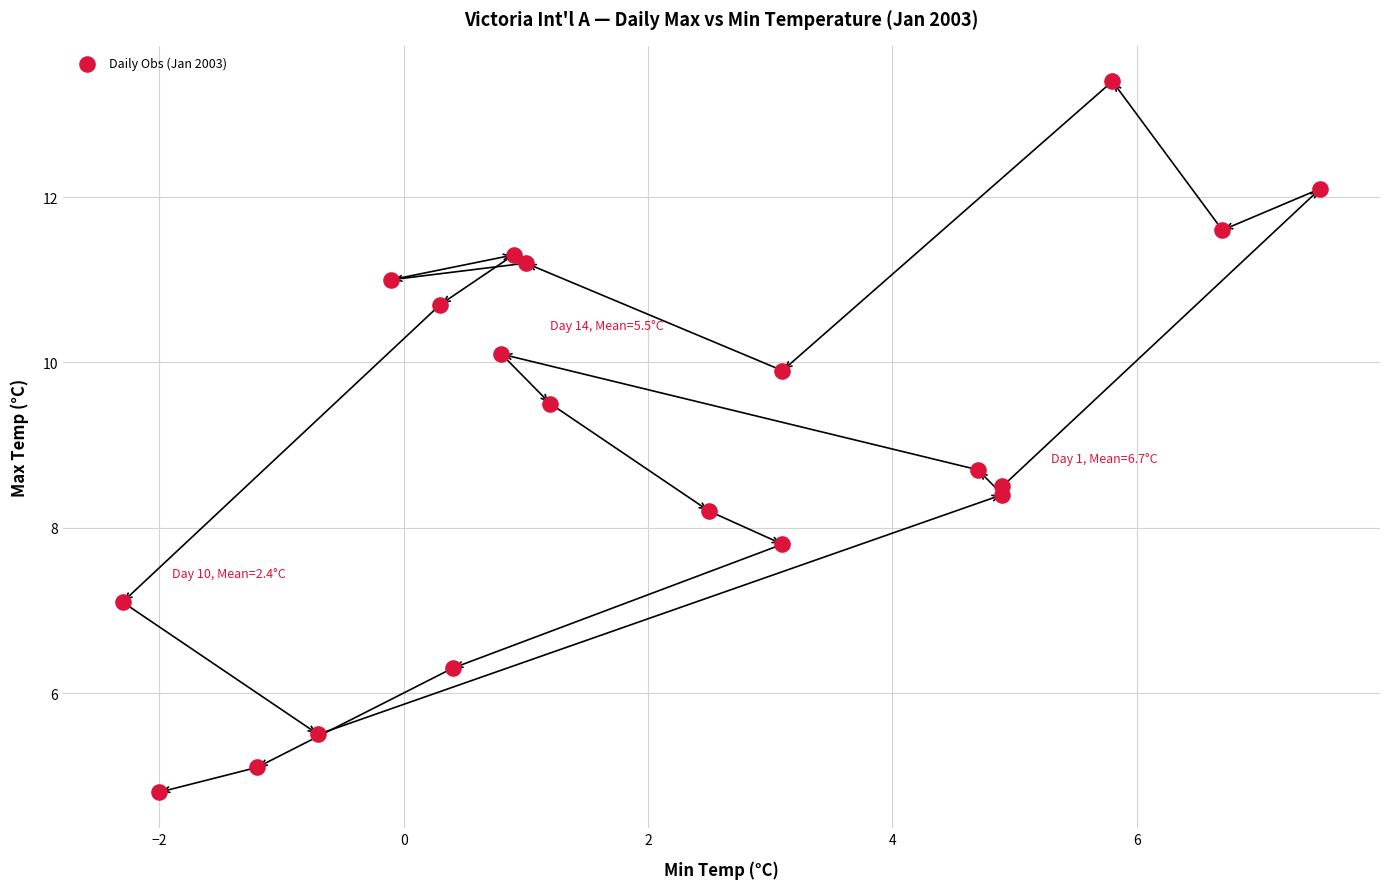

What is the range of X values (max minus min)?

9.8